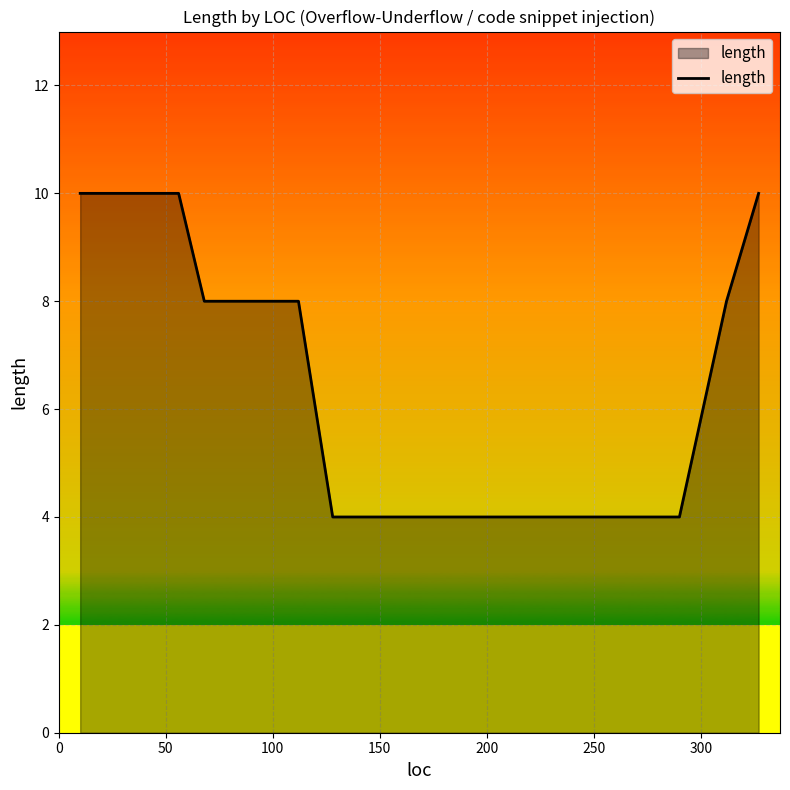

What is the maximum value shown in the chart?

10